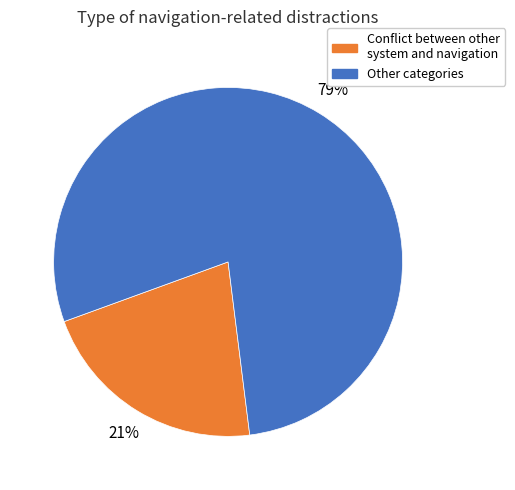

To the nearest percent, what is the average slice percentage?

50%